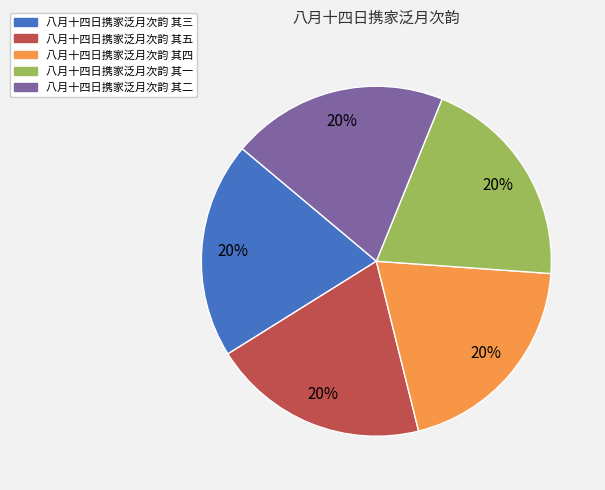

Is there any slice that represents more than half of the pie?

No